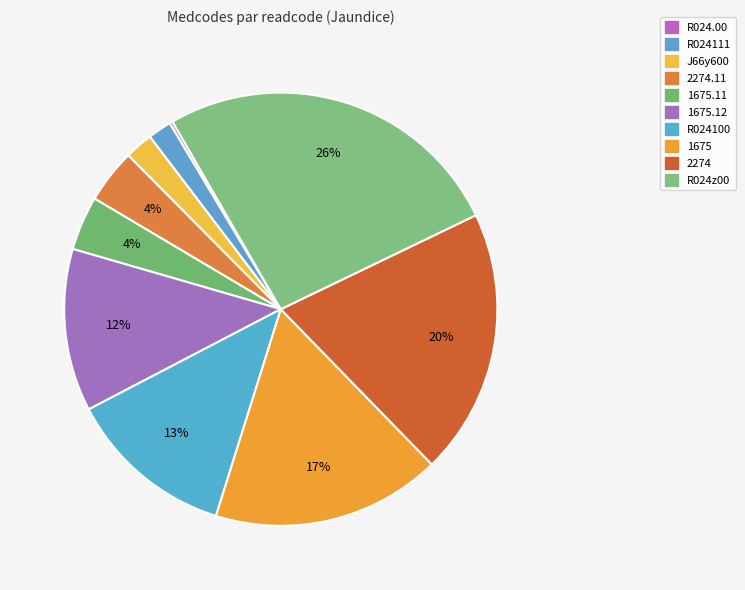

Count the number of slices in the pie.

10